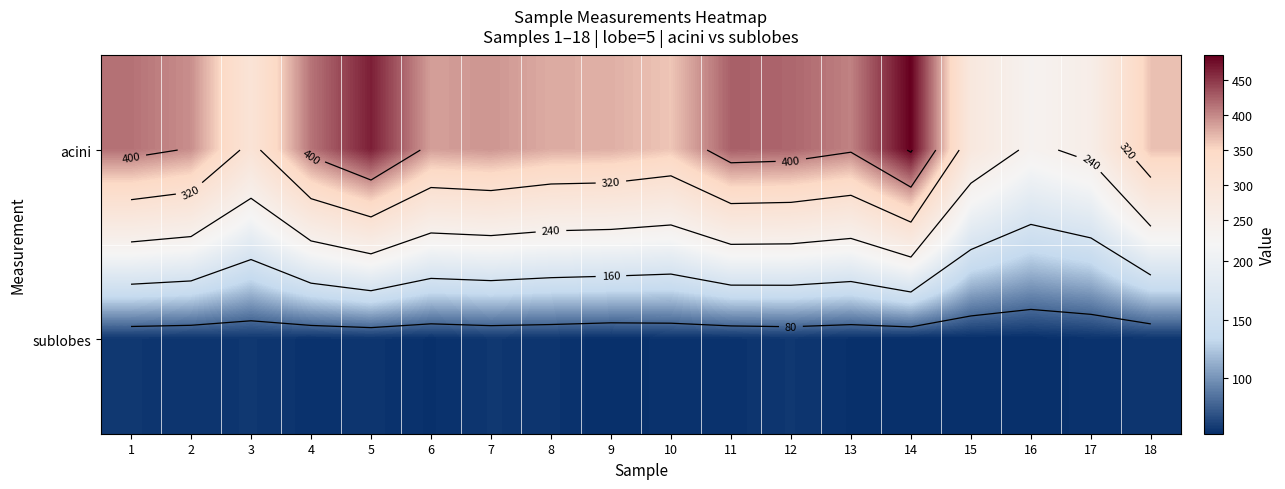

Rank the series by their average value, from lowest to highest.

sublobes, acini